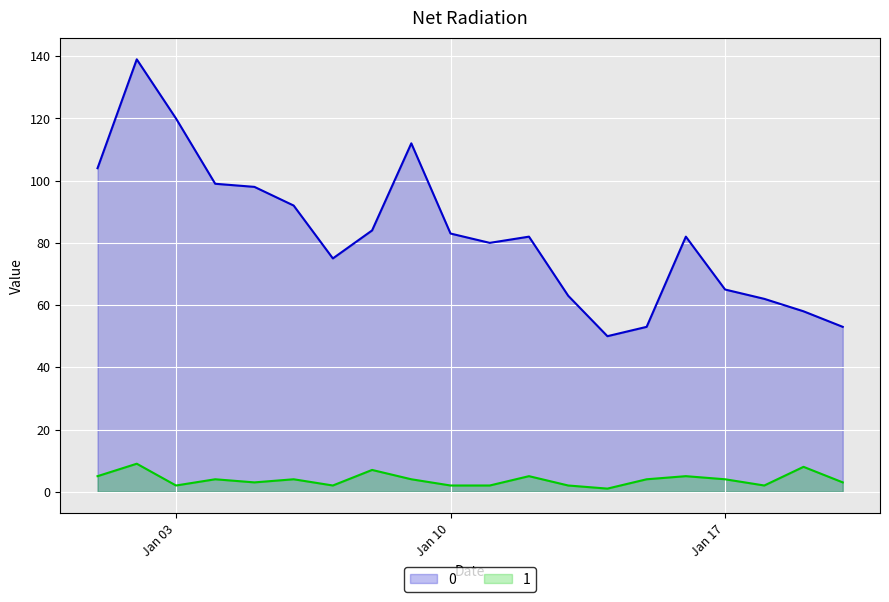

Where does the 1 series first go above 4?

2023-01-01